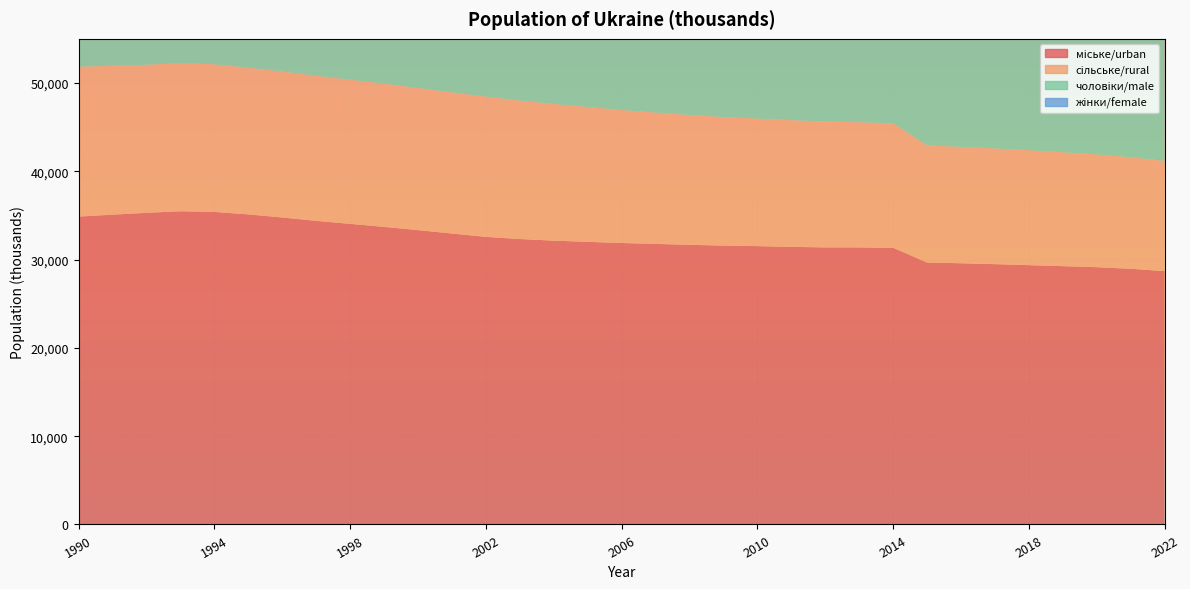

Reading left to right, transcribe all the data shown in this chart.

міське/urban: 34869.2	35085.2	35296.9	35471.0	35400.7	35118.8	34767.9	34387.5	34048.2	33702.1	33338.6	32951.7	32574.4	32328.4	32146.4	32009.3	31877.7	31777.4	31668.8	31587.2	31524.8	31441.6	31380.9	31378.6	31336.6	29673.1	29585.0	29482.3	29371.0	29256.7	29139.3	28959.6	28693.7
сільське/rural: 16969.3	16859.2	16759.7	16773.1	16713.7	16609.6	16529.2	16430.9	16322.6	16216.0	16091.2	15971.5	15882.7	15675.1	15476.0	15271.5	15051.8	14868.6	14703.9	14556.5	14438.1	14336.9	14252.7	14174.4	14089.6	13256.2	13175.5	13102.2	13015.4	12896.5	12763.1	12628.8	12473.6
чоловіки/male: 23826.2	23886.5	23949.4	24046.3	23981.1	23792.3	23591.6	23366.2	23163.5	22963.4	22754.7	22530.4	22316.3	22112.5	21926.8	21754.0	21574.7	21434.7	21297.7	21185.0	21107.1	21032.6	20976.7	20962.7	20918.3	19787.8	19717.9	19644.6	19558.2	19455.3	19343.5	19195.4	19007.0
жінки/female: 27730.3	27737.0	27758.8	27824.1	27734.3	27508.1	27282.5	27033.8	26810.0	26581.4	26360.3	26133.2	25924.6	25710.6	25515.3	25346.5	25174.5	25031.0	24894.6	24778.4	24675.5	24565.6	24476.6	24410.0	24327.6	22971.9	22873.0	22770.3	22658.6	22528.3	22389.3	22223.3	21990.7